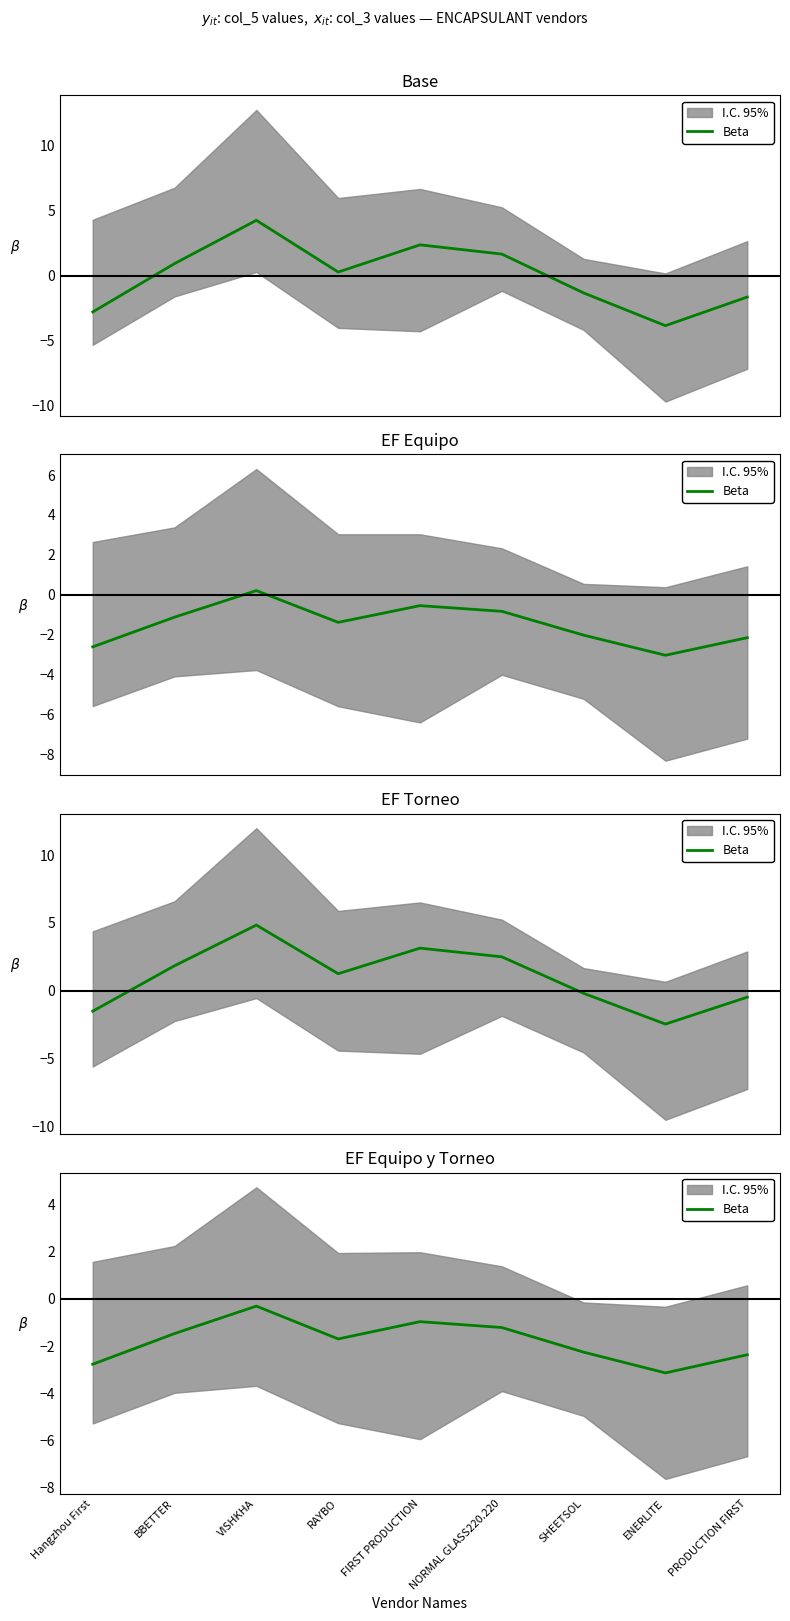

Which category has the highest value across all series?

VISHKHA